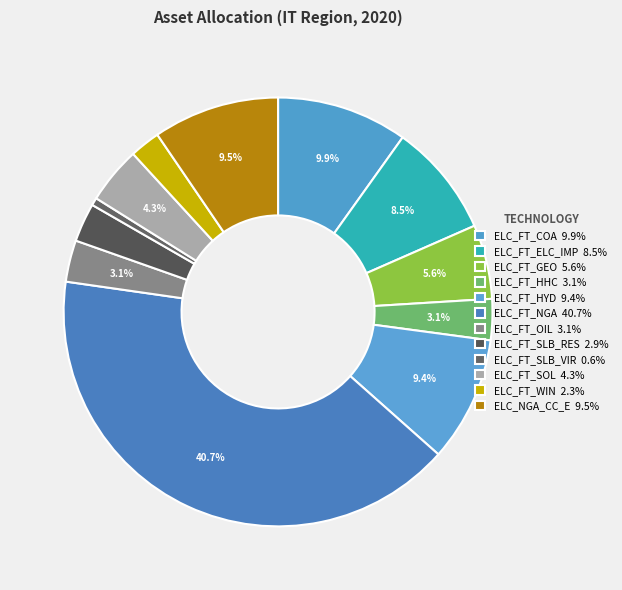

Rank the categories by value from highest to lowest.

ELC_FT_NGA, ELC_FT_COA, ELC_NGA_CC_E, ELC_FT_HYD, ELC_FT_ELC_IMP, ELC_FT_GEO, ELC_FT_SOL, ELC_FT_OIL, ELC_FT_HHC, ELC_FT_SLB_RES, ELC_FT_WIN, ELC_FT_SLB_VIR